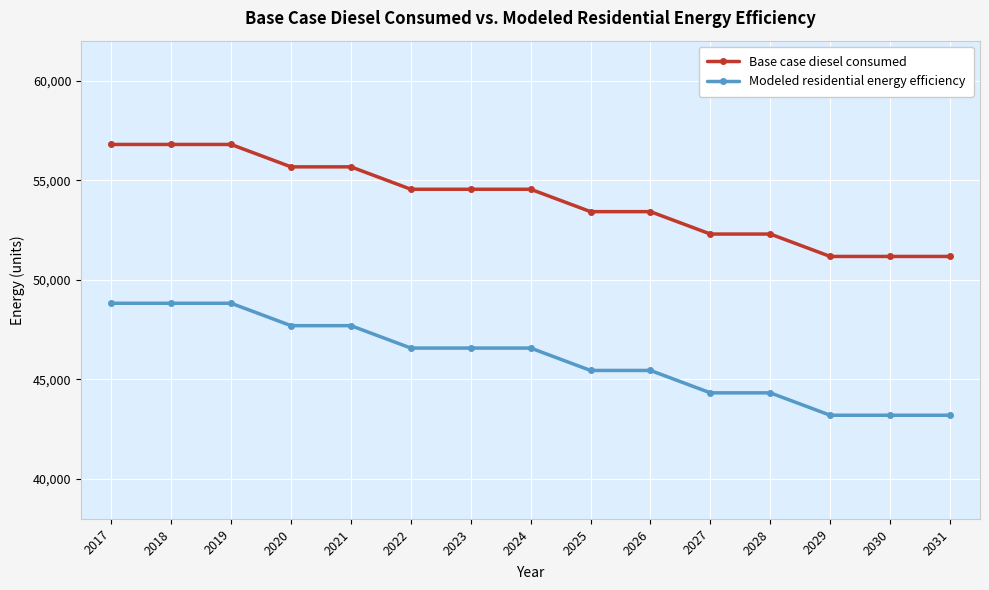

List the series in order of their overall mean, lowest first.

Modeled residential energy efficiency, Base case diesel consumed